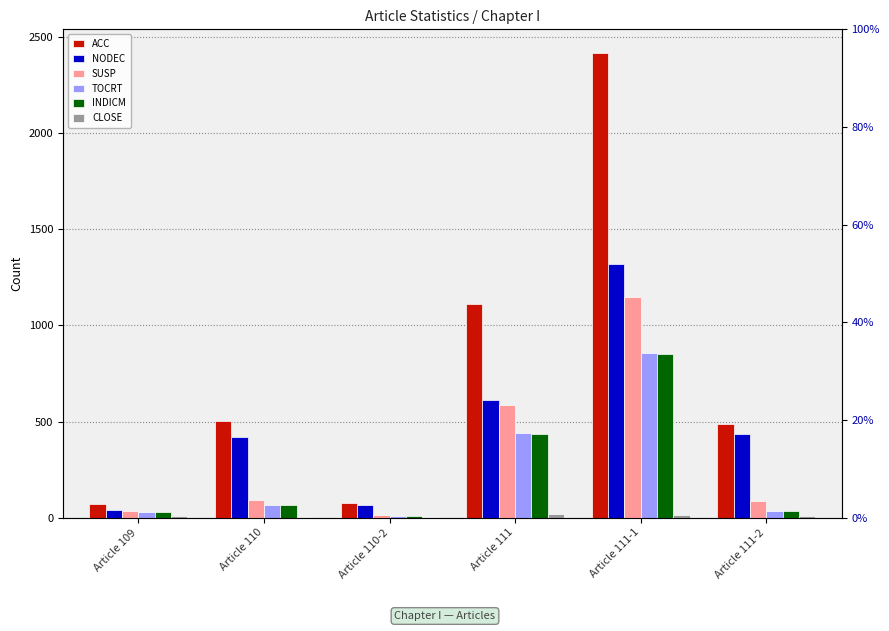

What is the value of the NODEC bar at the 3rd from the left?

65